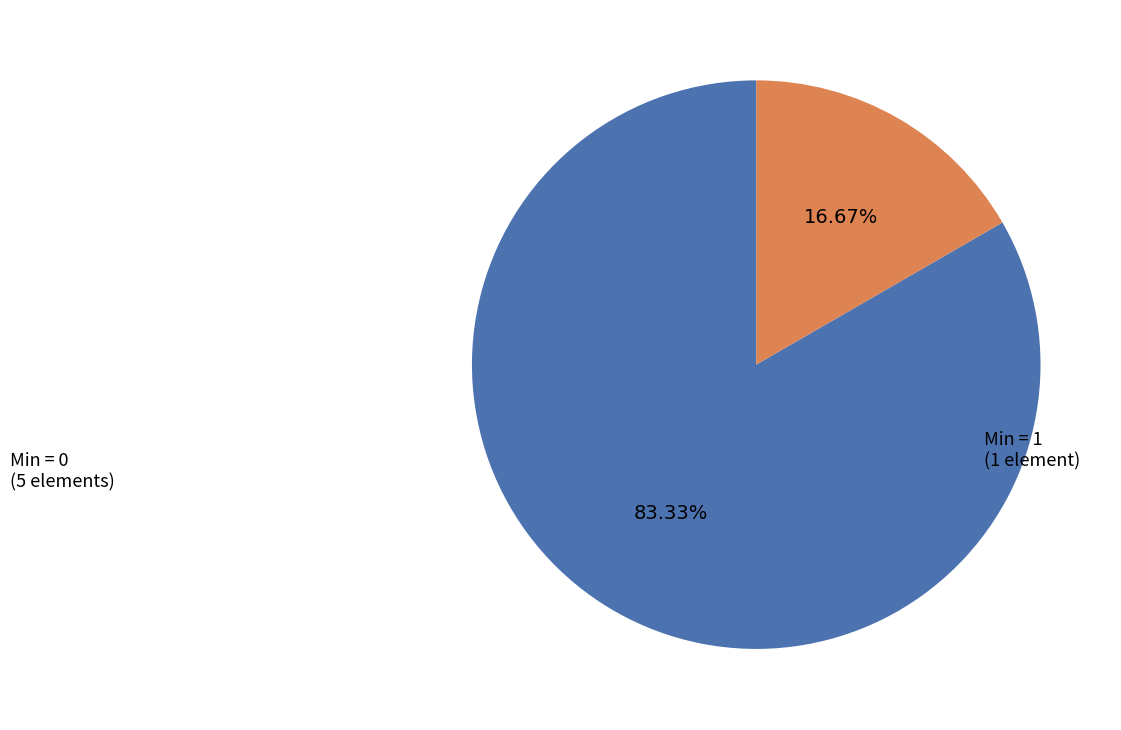

Count the number of slices in the pie.

2